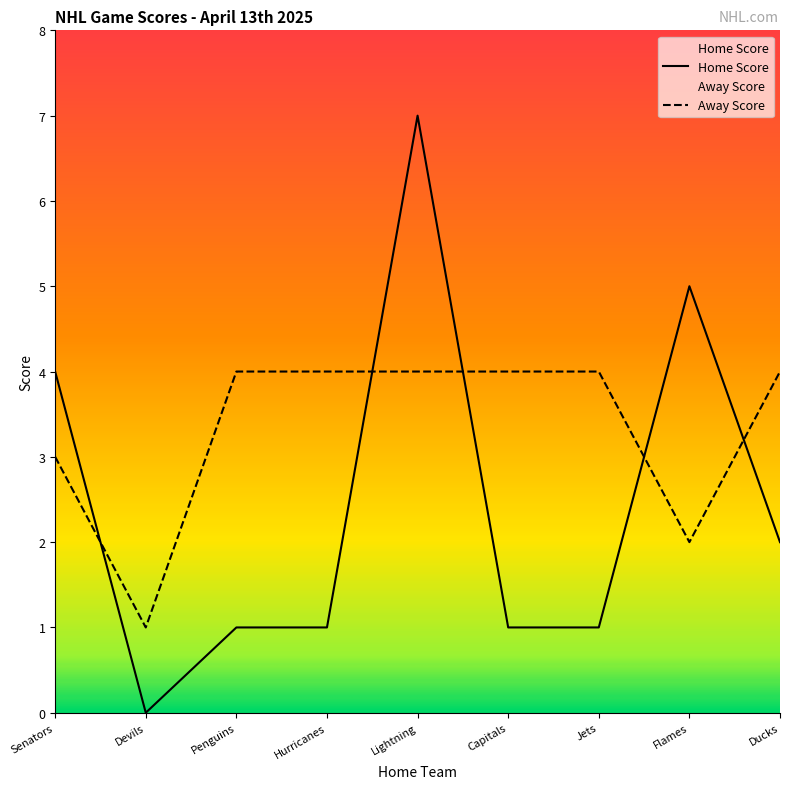

What is the difference between the second highest and minimum values?

5